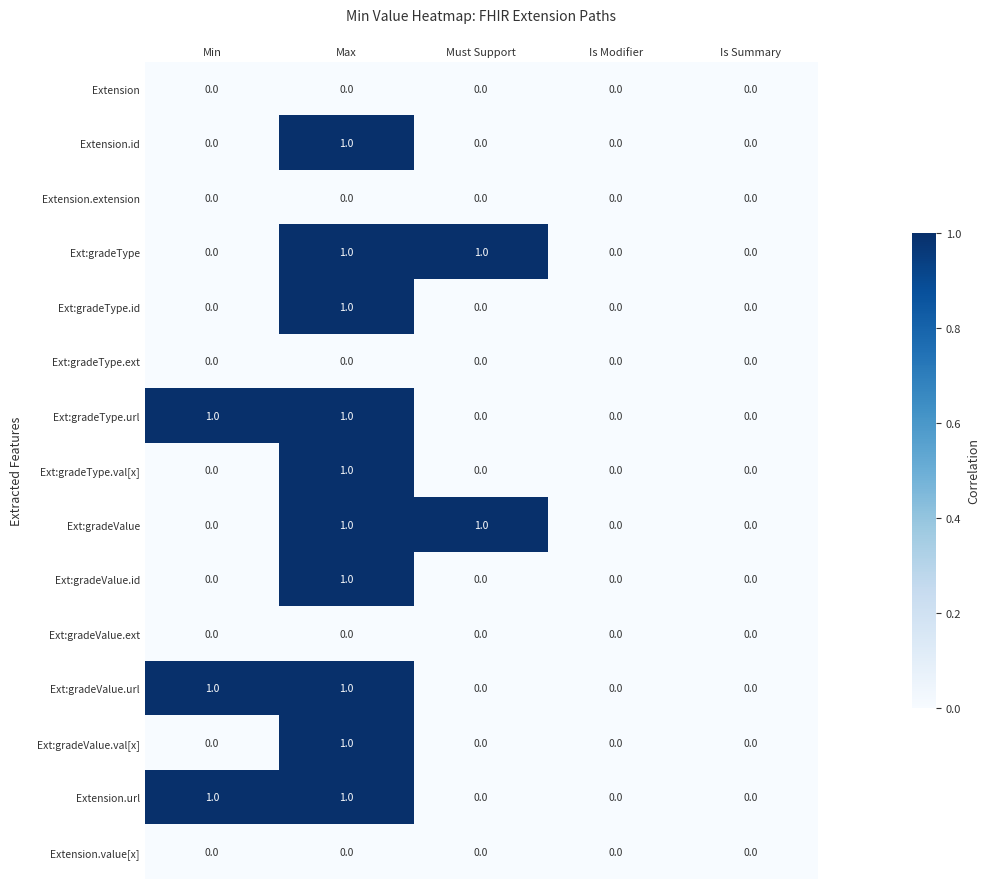

Is it true that Ext:gradeValue.id equals -1 at Is Summary?

False